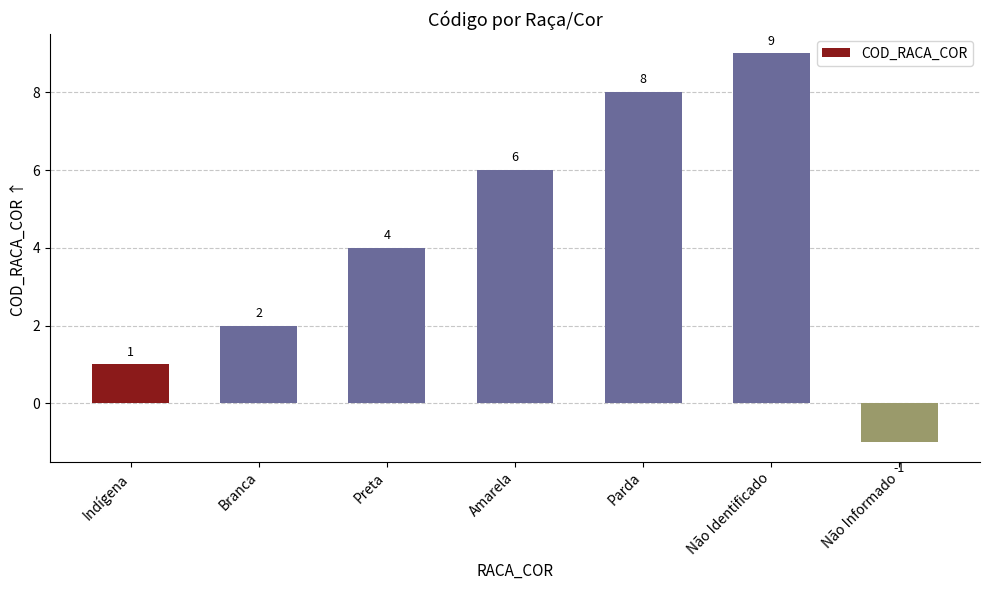

What is the sum of the values at Parda and Indígena?

9